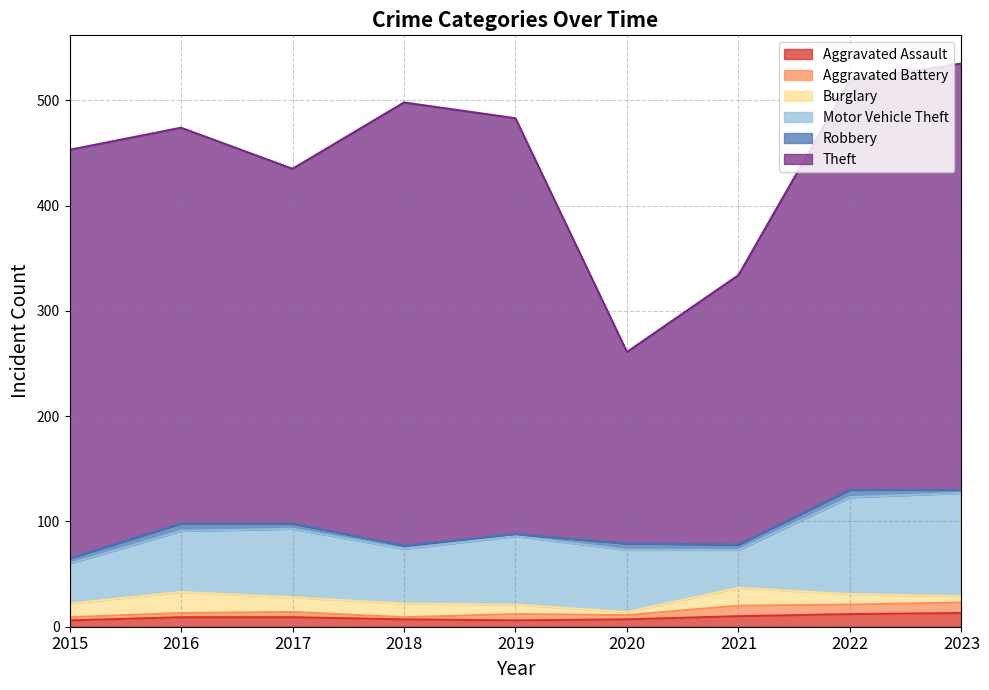

Between 2020 and 2021, which series saw the biggest shift?

Theft